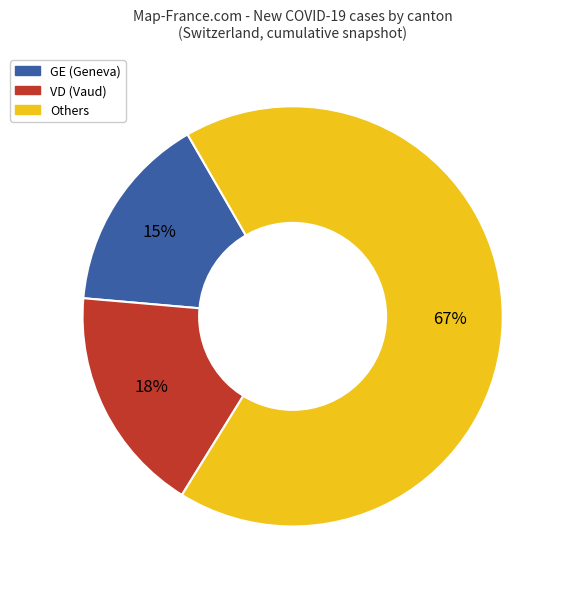

How many segments does this pie chart have?

3